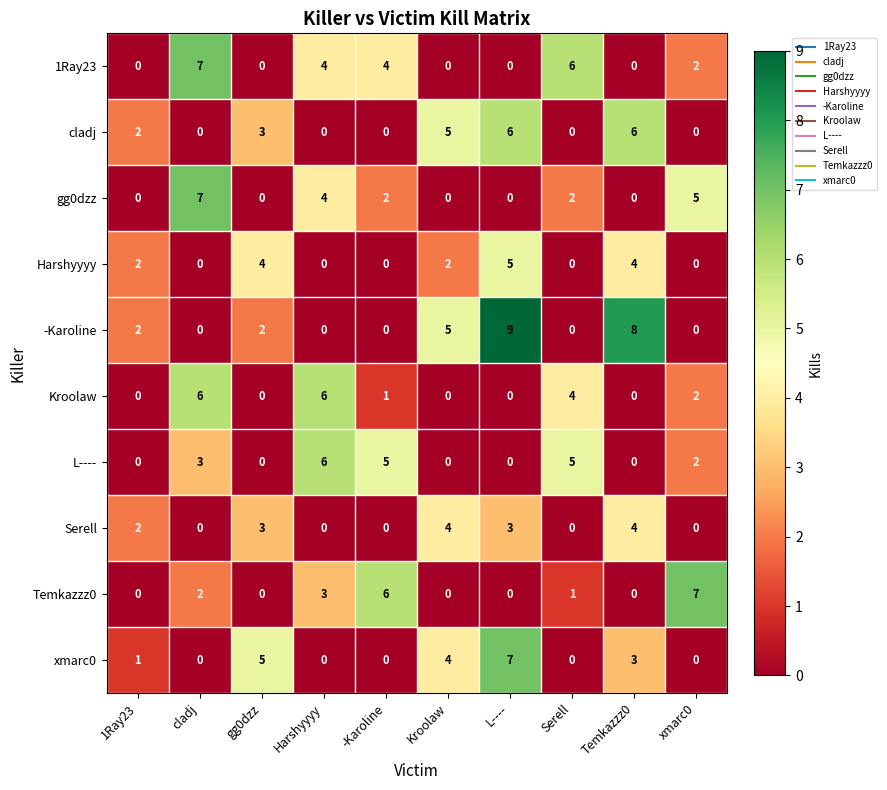

What is the total value across all series at Temkazzz0?

25